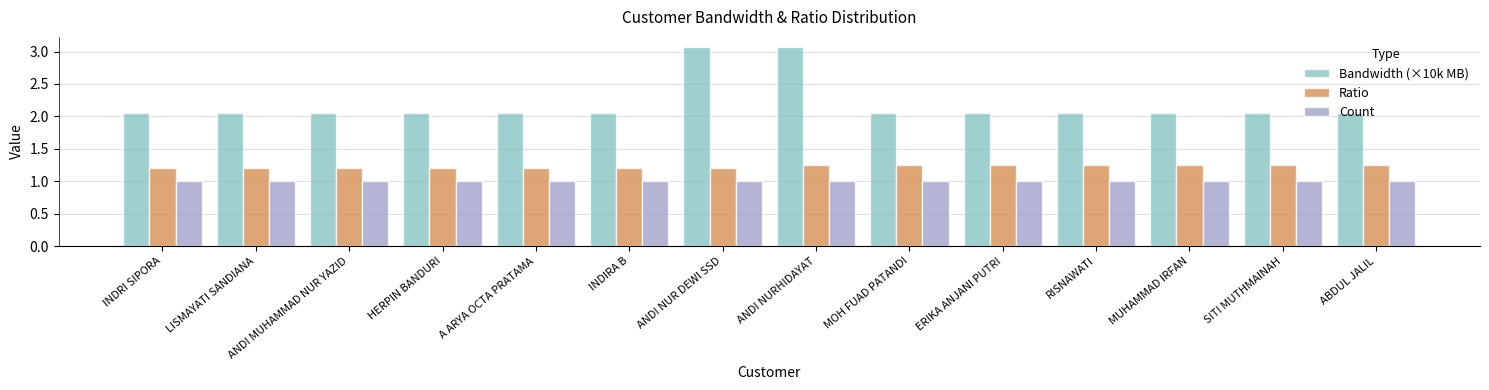

What is the maximum value for Bandwidth (×10k MB)?

3.1